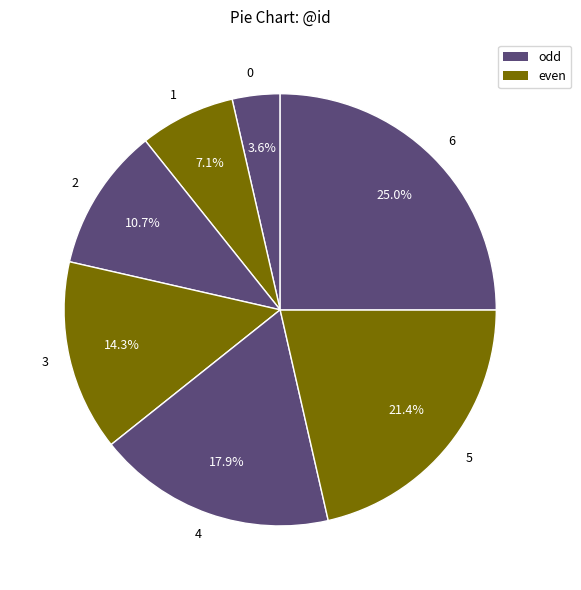

Combined, what portion of the pie is 2 and 6?

35.7%